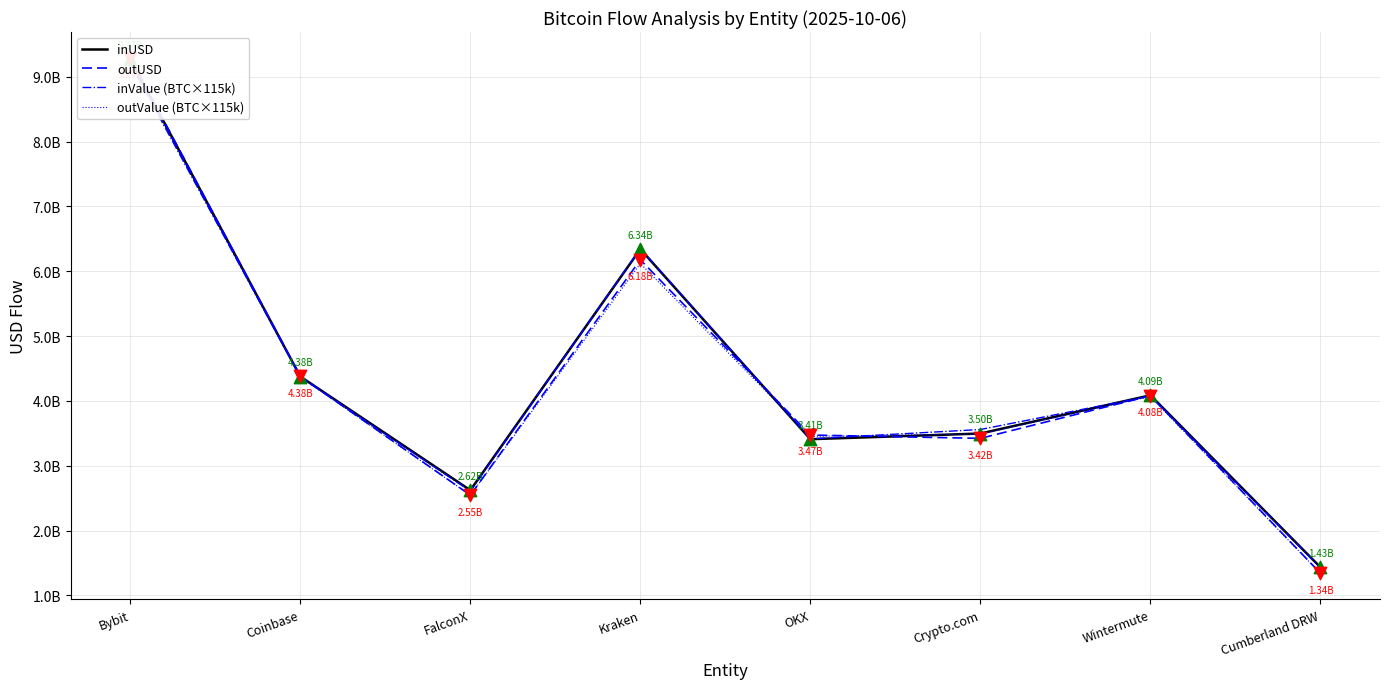

Which series reaches the minimum Y coordinate?

outValue (BTC×115k)